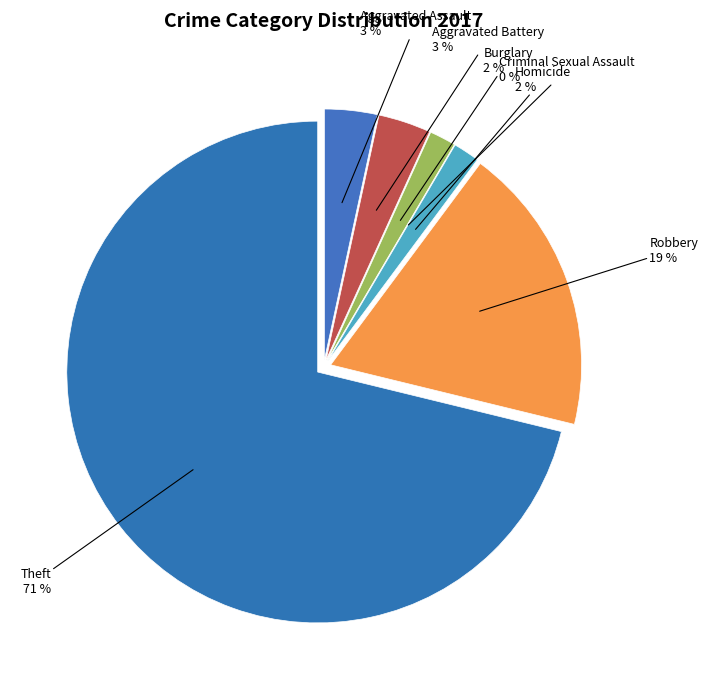

What percentage do Theft and Burglary together represent?

72.9%